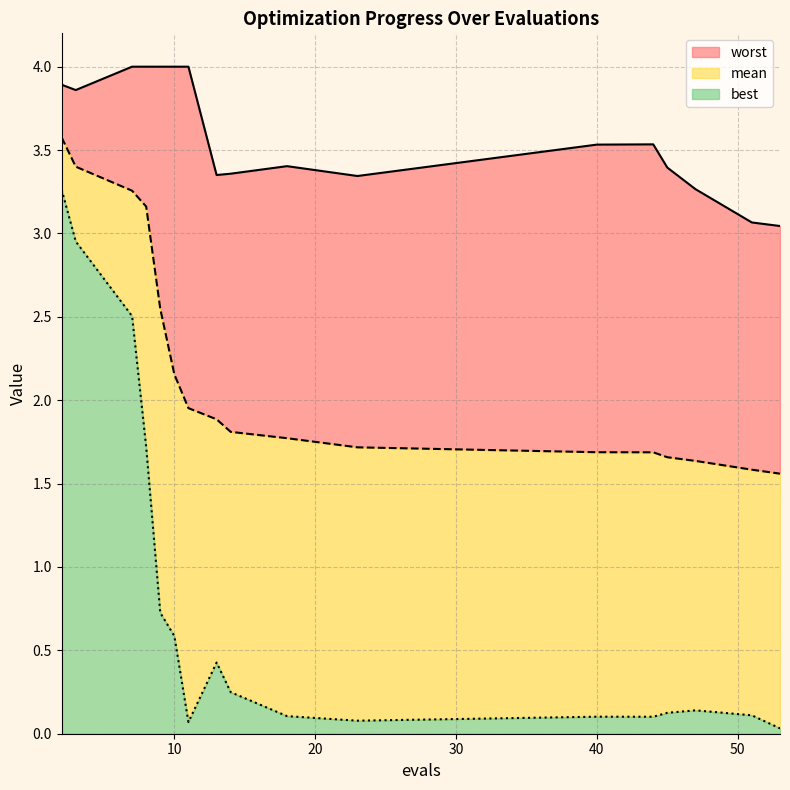

List the labels in order of best value, smallest first.

53, 11, 23, 44, 40, 18, 51, 45, 47, 14, 13, 10, 9, 8, 7, 3, 2